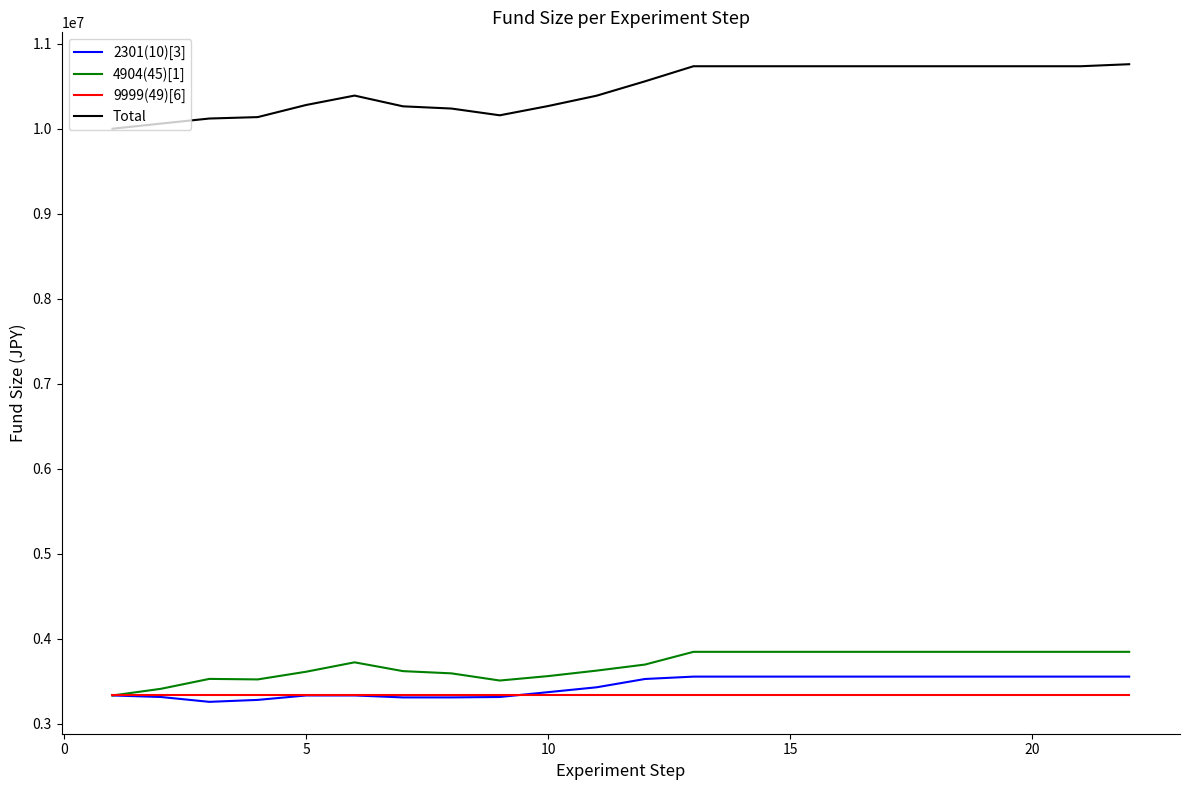

What is the difference between the second highest and minimum values in the 2301(10)[3] series?

296660